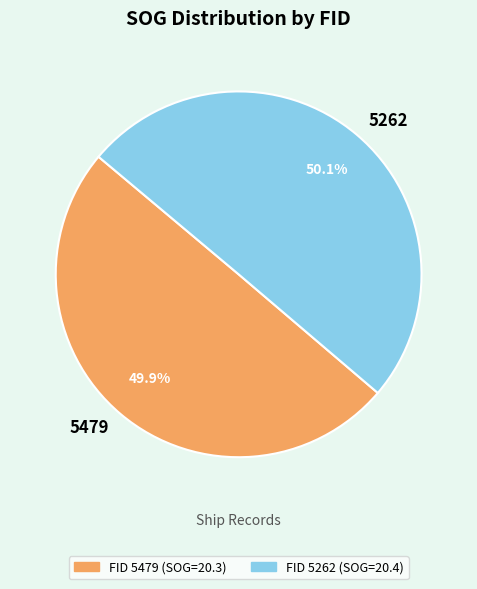

What portion of the pie excludes 5479?

50.1%